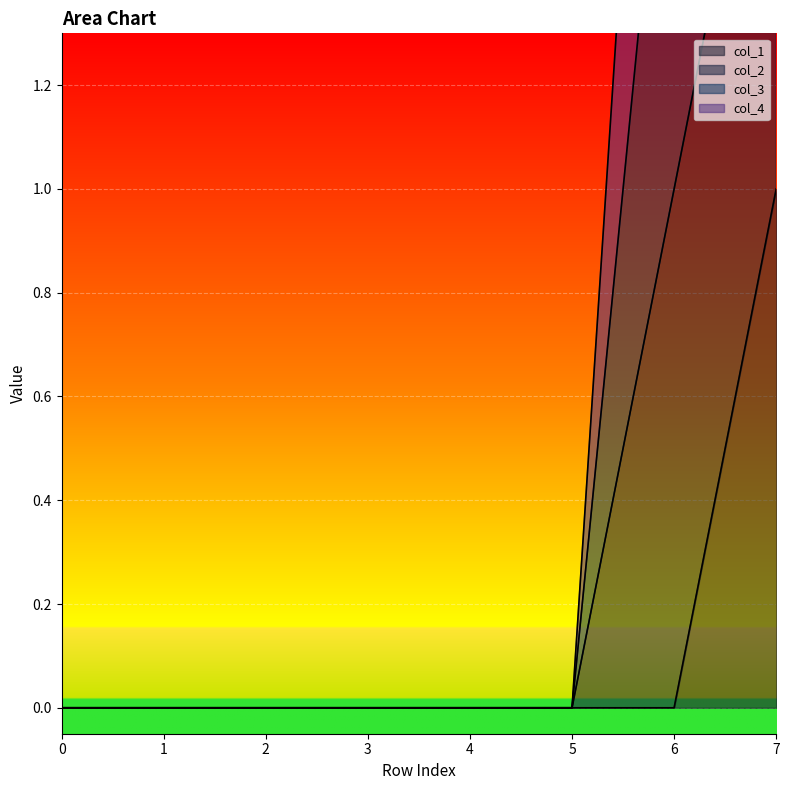

Is it true that col_1 equals 0 at 7?

False